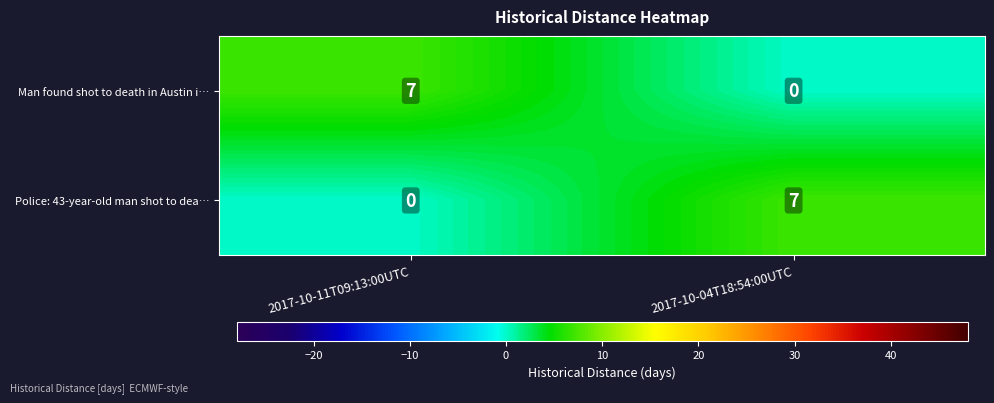

What is the spread (max minus min) of values at 2017-10-04T18:54:00UTC?

7